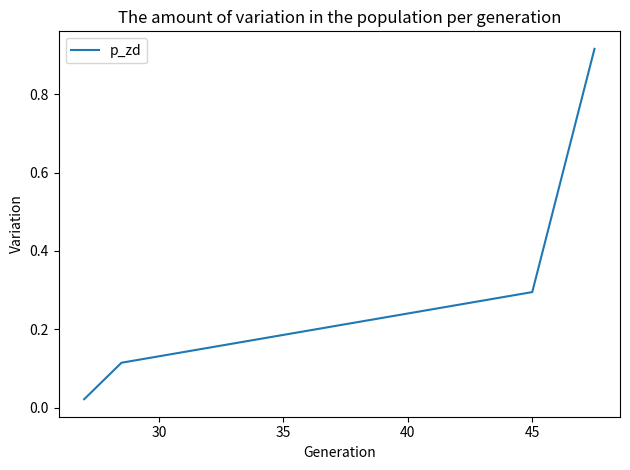

True or false: the data has more than 2 interior local peaks.

False